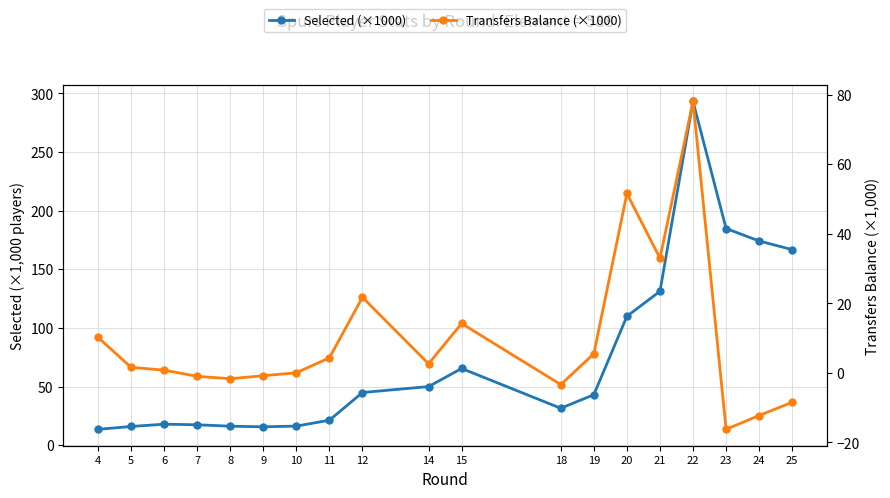

Which series has the largest total across all categories?

Selected (×1000)